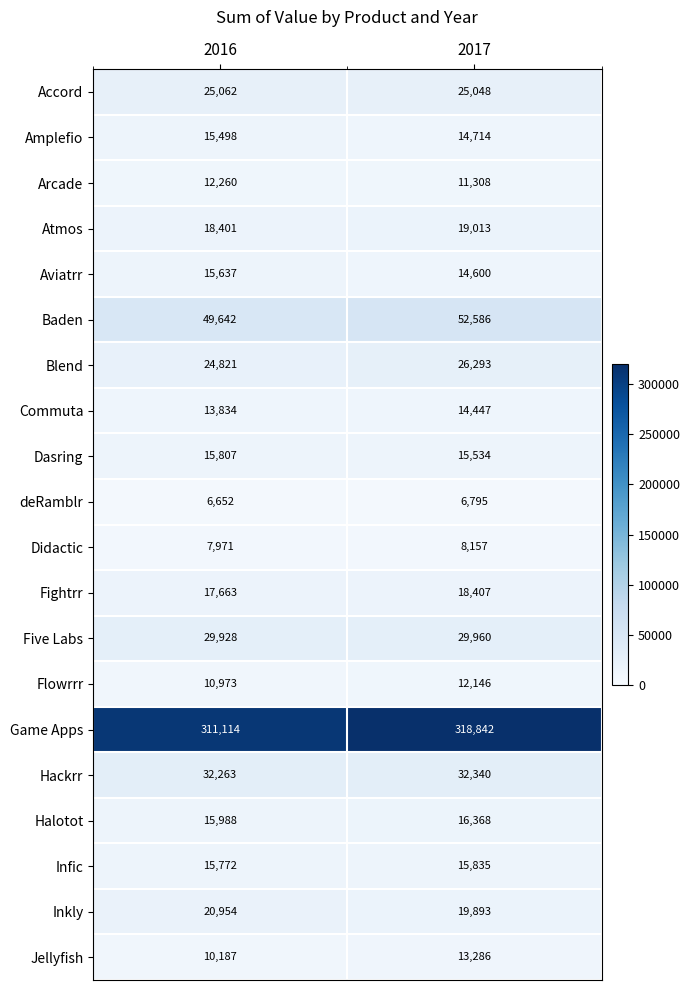

Rank the categories by deRamblr value from highest to lowest.

2017, 2016